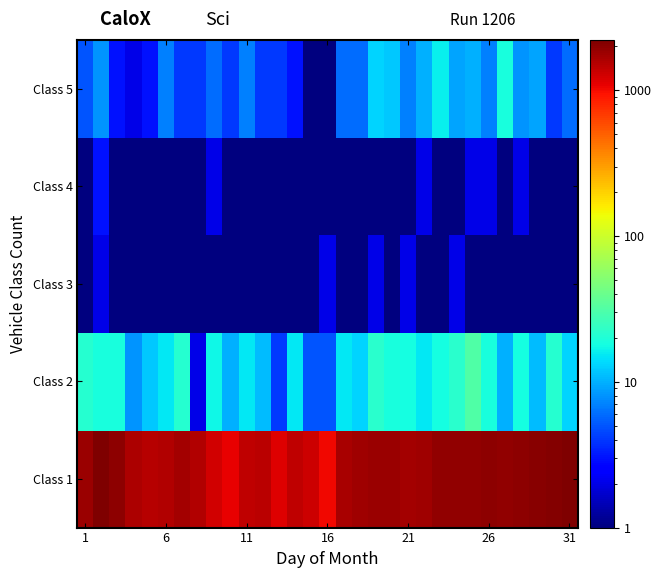

Reading left to right, transcribe all the data shown in this chart.

Class 1: 1842.0	2164.0	2003.0	1616.0	1521.0	1570.0	1727.0	1554.0	1286.0	1075.0	1428.0	1493.0	1154.0	1434.0	1298.0	1039.0	1667.0	1762.0	1811.0	1845.0	1704.0	1750.0	1926.0	1912.0	1962.0	1966.0	1955.0	1965.0	2023.0	2131.0	2213.0
Class 2: 21.0	19.0	19.0	8.0	12.0	15.0	21.0	2.0	17.0	10.0	15.0	11.0	4.0	15.0	5.0	5.0	15.0	13.0	22.0	19.0	18.0	15.0	18.0	22.0	31.0	19.0	10.0	18.0	11.0	21.0	13.0
Class 3: 0.5	2.0	0.5	1.0	0.5	0.5	1.0	1.0	0.5	0.5	0.5	1.0	1.0	1.0	1.0	2.0	1.0	1.0	2.0	0.5	2.0	0.5	0.5	2.0	0.5	0.5	1.0	1.0	1.0	1.0	0.5
Class 4: 1.0	3.0	1.0	1.0	0.5	0.5	0.5	0.5	2.0	1.0	1.0	0.5	0.5	0.5	0.5	1.0	0.5	1.0	0.5	0.5	0.5	2.0	0.5	1.0	2.0	2.0	1.0	2.0	0.5	0.5	1.0
Class 5: 5.0	8.0	3.0	2.0	3.0	7.0	4.0	4.0	6.0	4.0	7.0	4.0	4.0	3.0	0.5	0.5	6.0	6.0	13.0	12.0	7.0	10.0	16.0	9.0	10.0	7.0	19.0	8.0	9.0	4.0	6.0